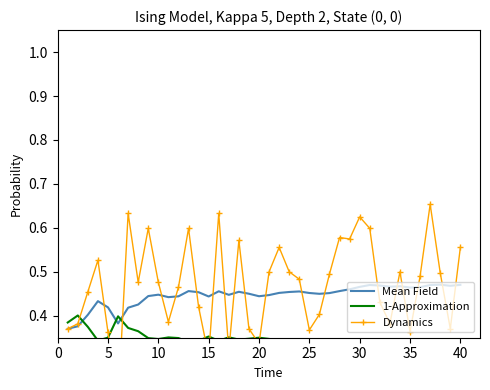

What is the total value across all series at 25?

1.2